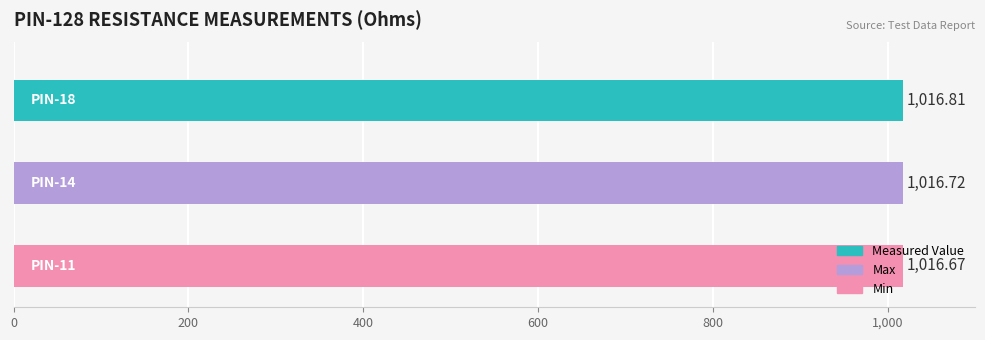

Which series has the widest spread of values?

Measured Value